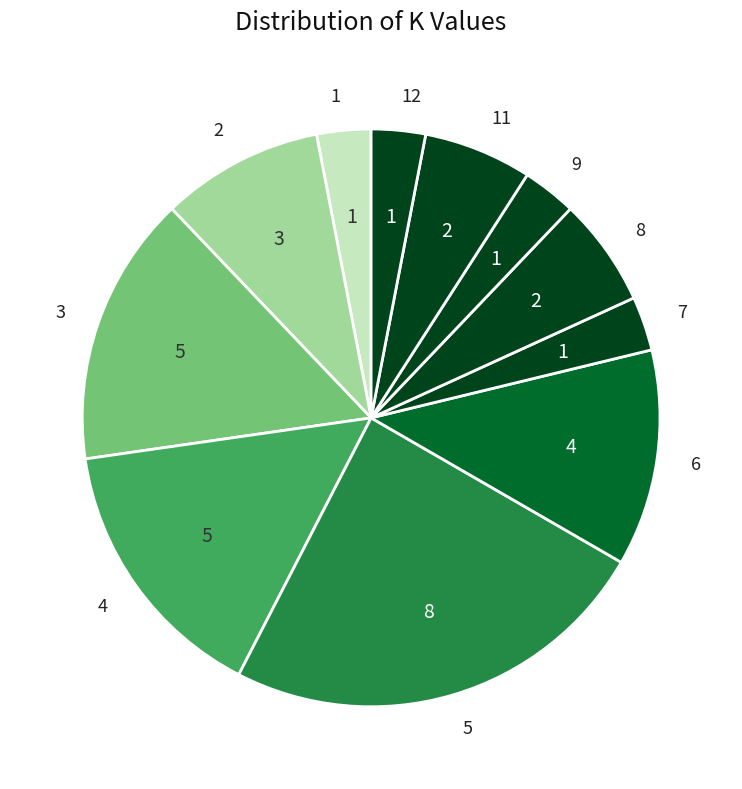

Does any single category account for the majority?

No